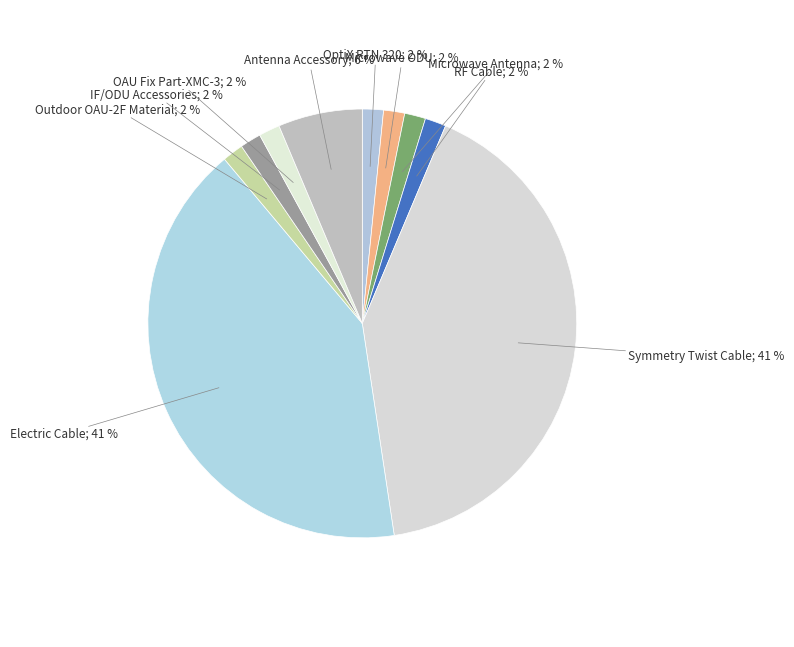

Count the number of slices in the pie.

10